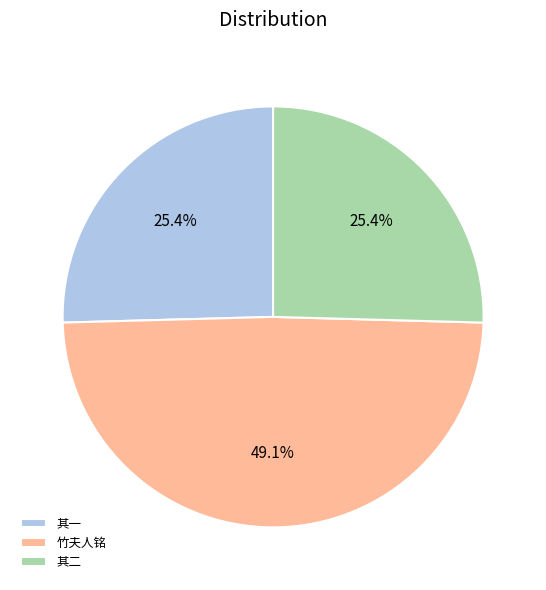

How many slices are in this pie chart?

3